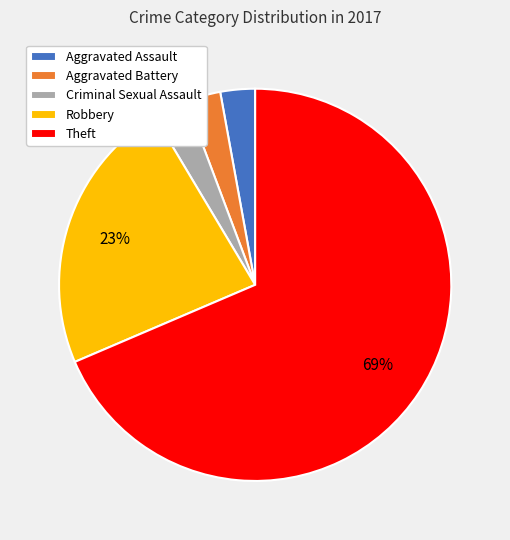

To the nearest percent, what portion does Robbery represent?

23%